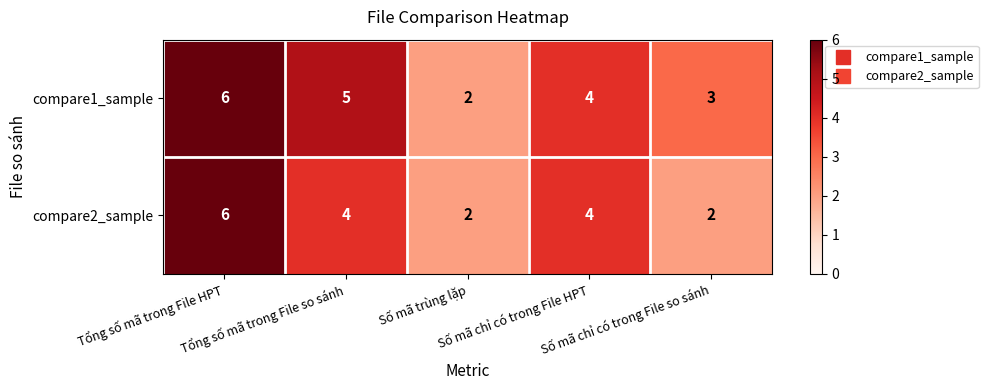

What is the difference between the maximum and minimum values in the compare1_sample series?

4